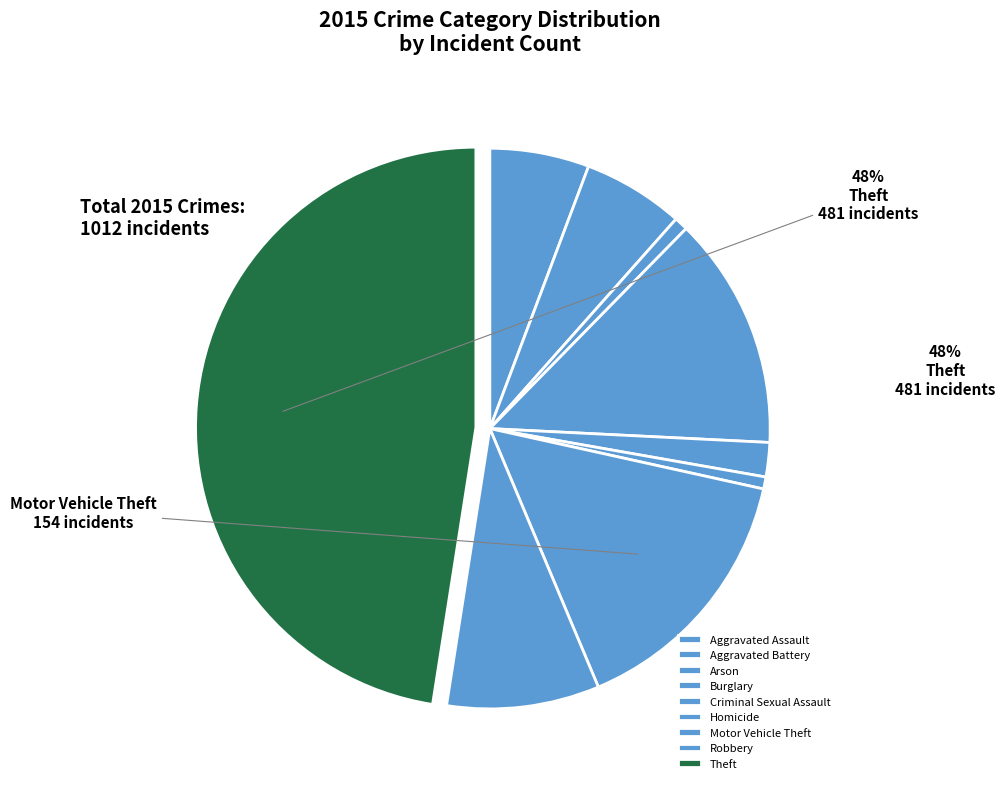

To the nearest percent, what is the average slice percentage?

11%